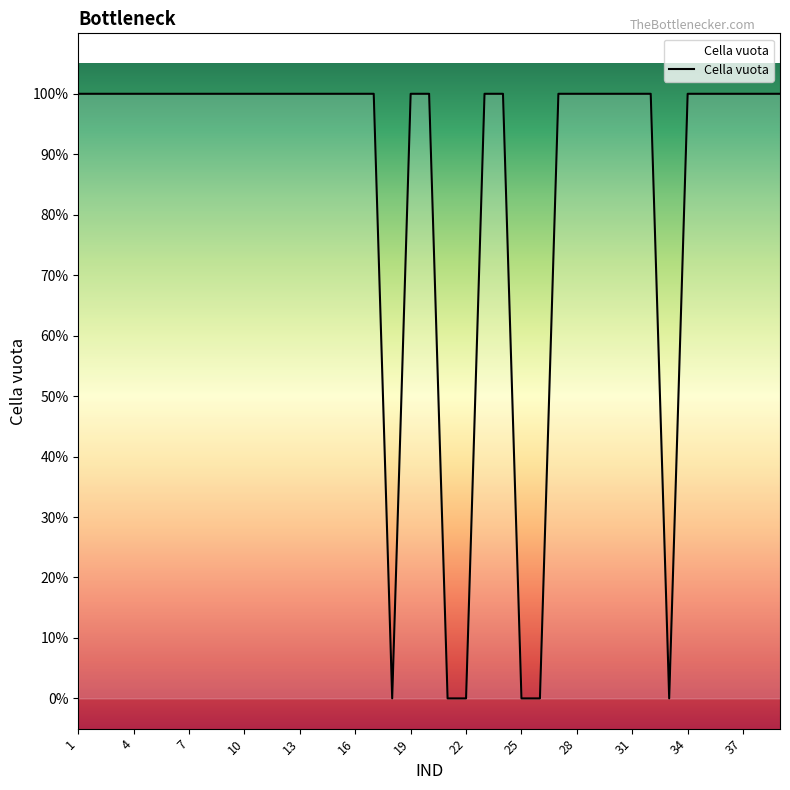

How many interior local valleys (lower than both neighbors) does the data have?

2